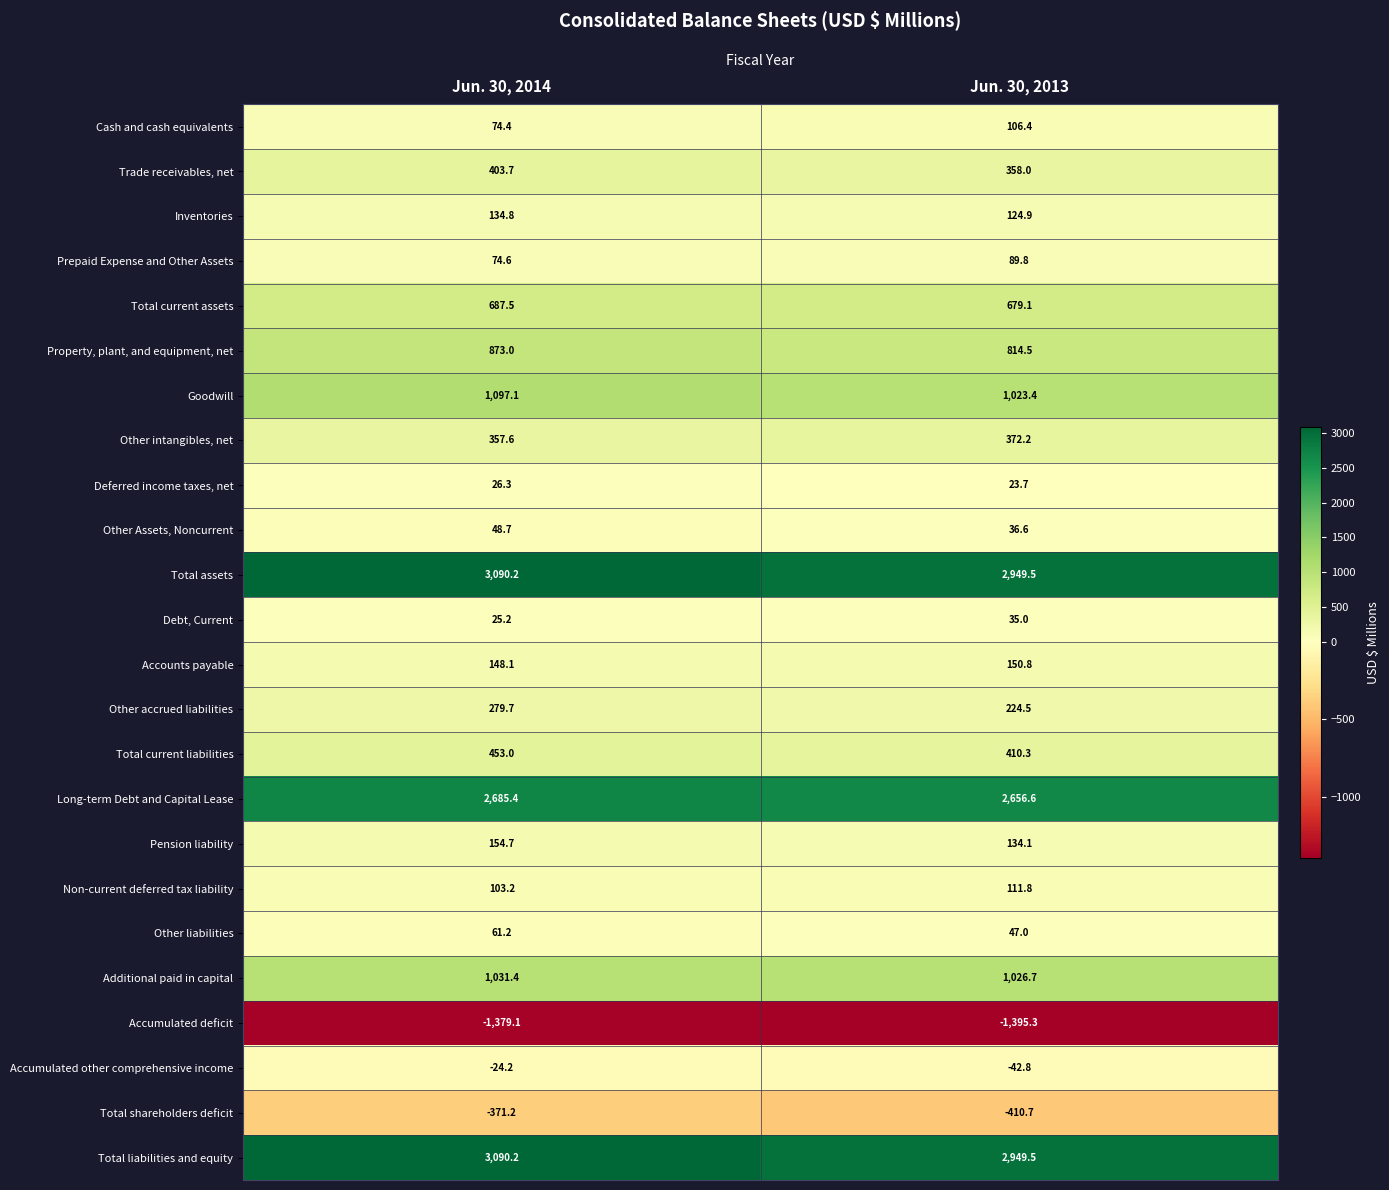

What is the difference between the Other intangibles, net values at Jun. 30, 2014 and Jun. 30, 2013?

14.6